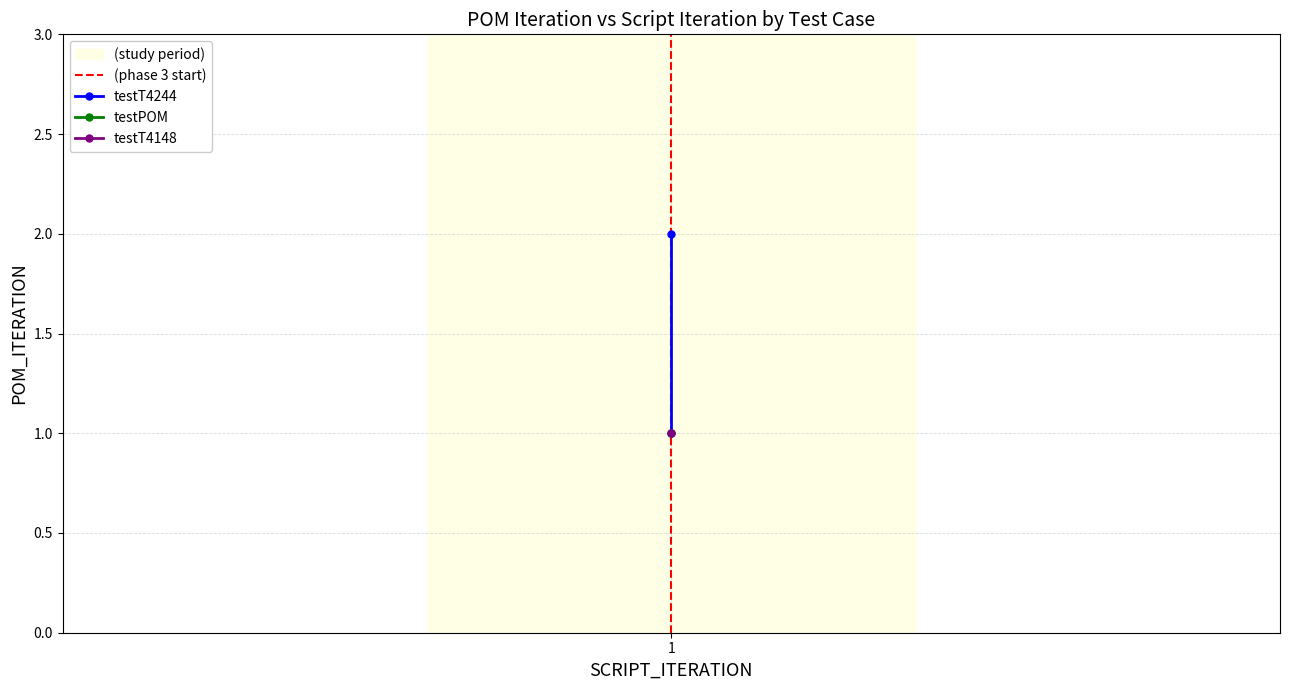

Rank the series by their average value, from highest to lowest.

testT4244, (phase 3 start)